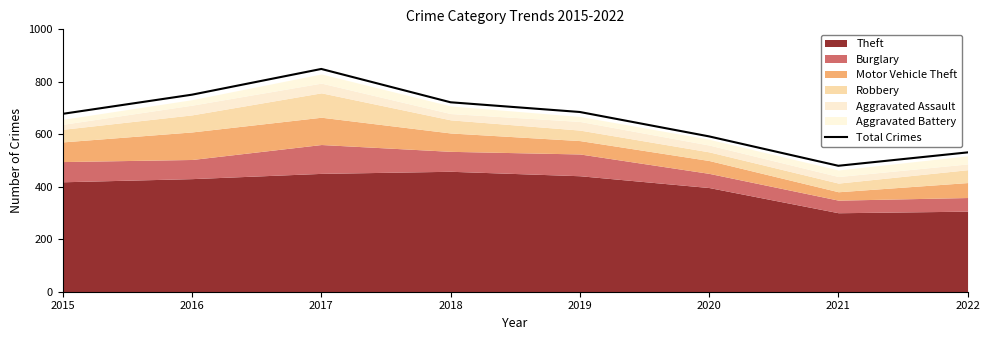

What is the value of the 2nd point from the left?

751